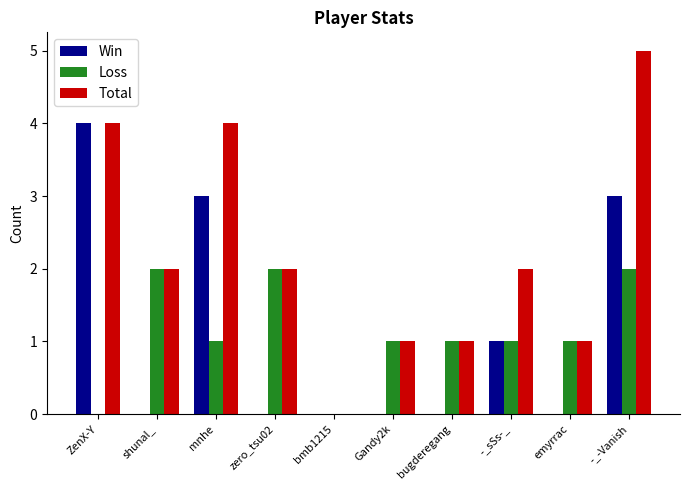

True or false: Win has a value of 2 at emyrrac.

False